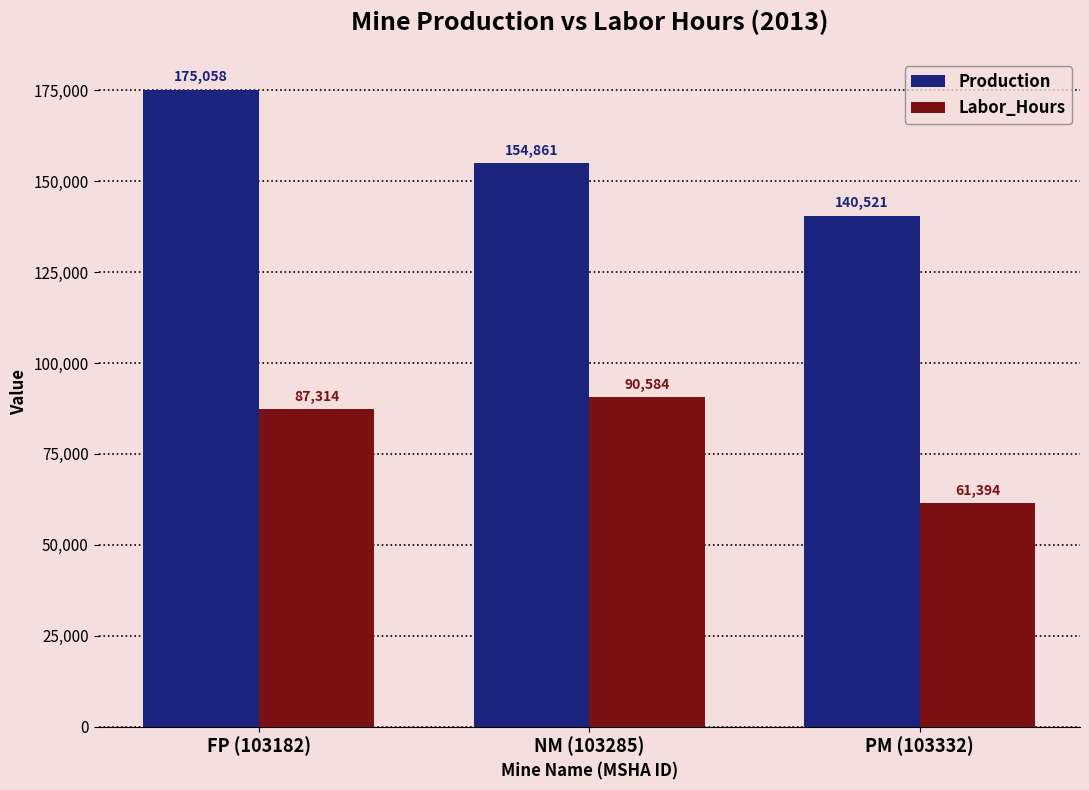

Which category has the lowest value in the Labor_Hours series?

PM (103332)